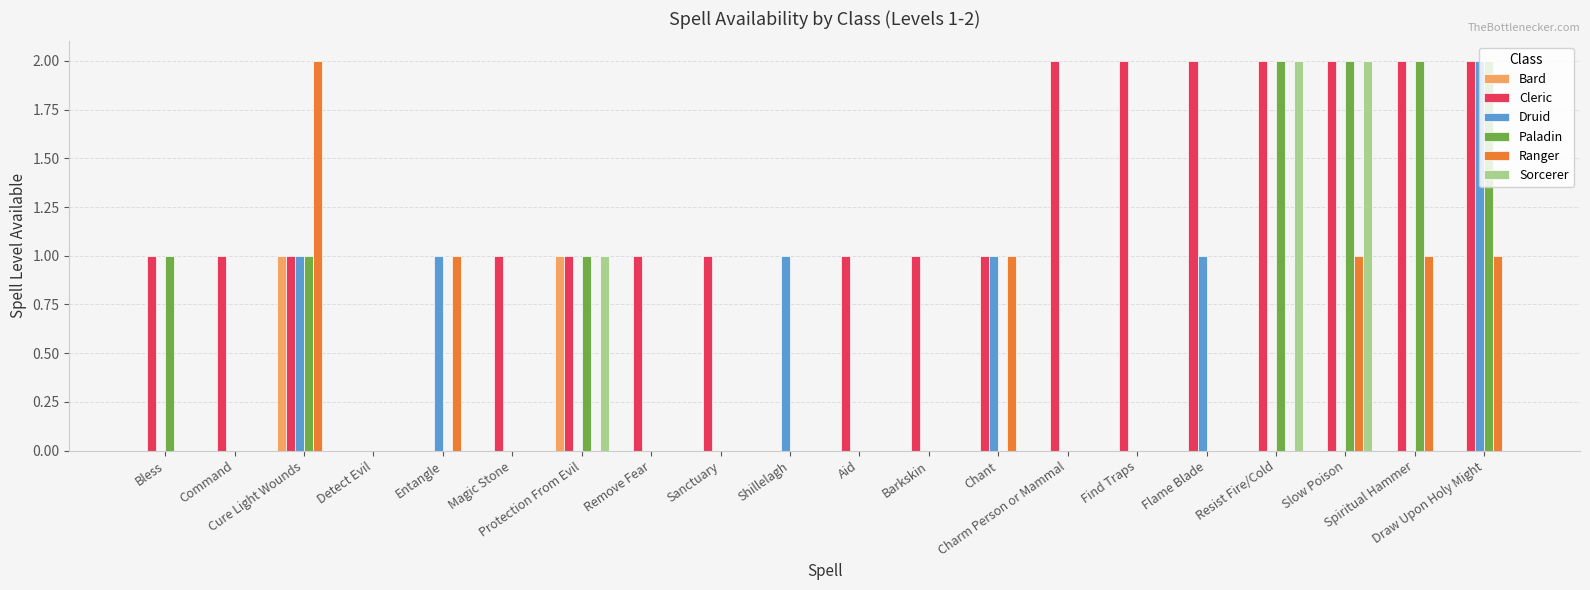

What are all the series names shown in the legend?

Bard, Cleric, Druid, Paladin, Ranger, Sorcerer